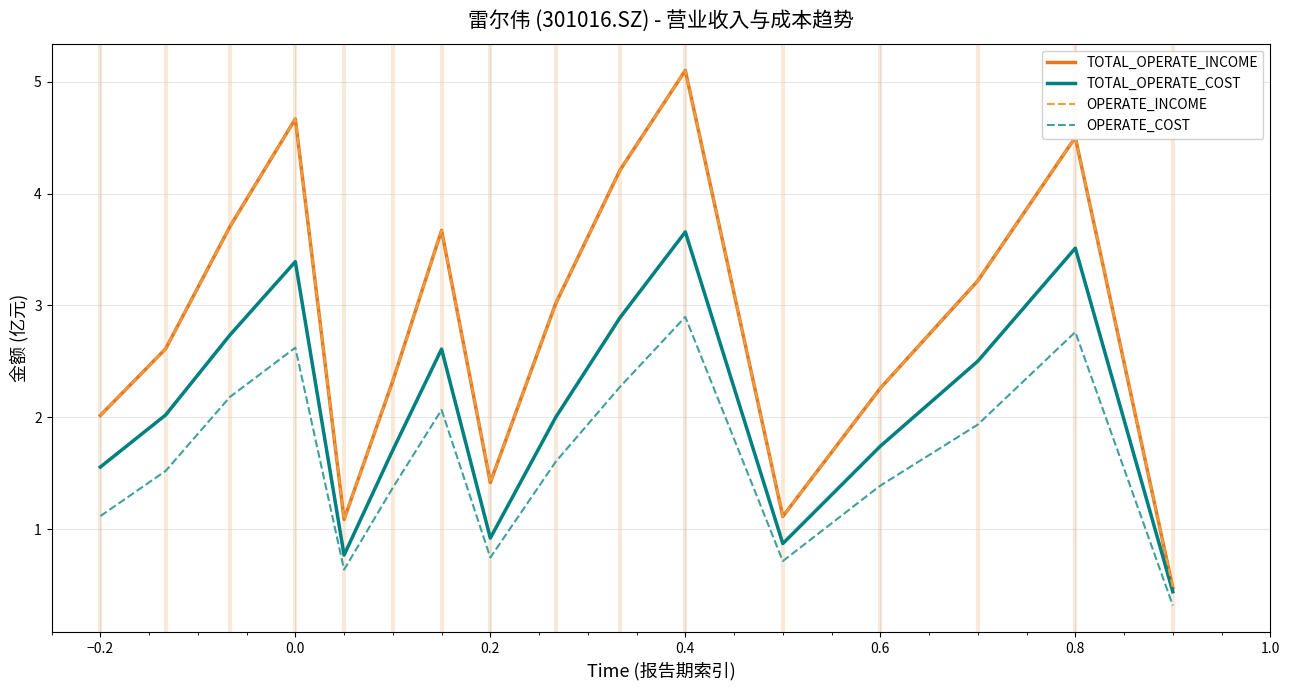

Reading left to right, what are all the values shown in this chart?

TOTAL_OPERATE_INCOME: 2.0	2.6	3.7	4.7	1.1	2.3	3.7	1.4	3.0	4.2	5.1	1.1	2.3	3.2	4.5	0.5
TOTAL_OPERATE_COST: 1.6	2.0	2.7	3.4	0.8	1.7	2.6	0.9	2.0	2.9	3.7	0.9	1.7	2.5	3.5	0.4
OPERATE_INCOME: 2.0	2.6	3.7	4.7	1.1	2.3	3.7	1.4	3.0	4.2	5.1	1.1	2.3	3.2	4.5	0.5
OPERATE_COST: 1.1	1.5	2.2	2.6	0.6	1.4	2.1	0.7	1.6	2.3	2.9	0.7	1.4	1.9	2.8	0.3